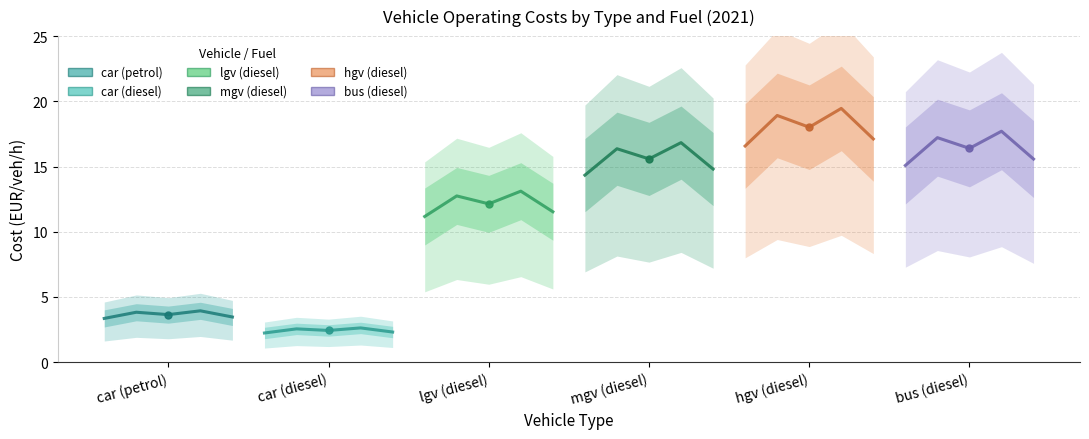

The value of lgv (diesel) at lgv (diesel) is 17.6. True or false?

False